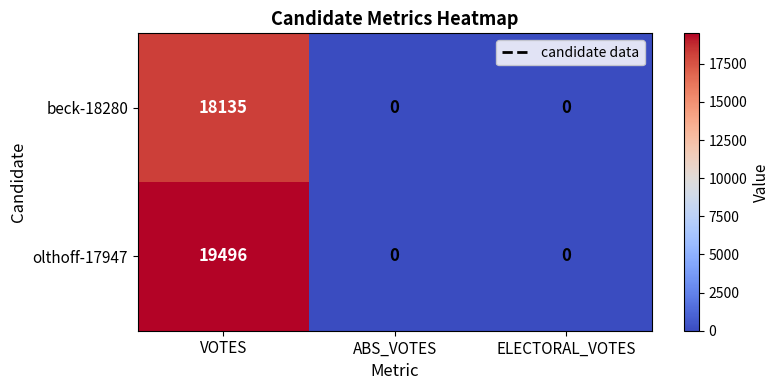

List the series in order of their overall mean, highest first.

olthoff-17947, beck-18280